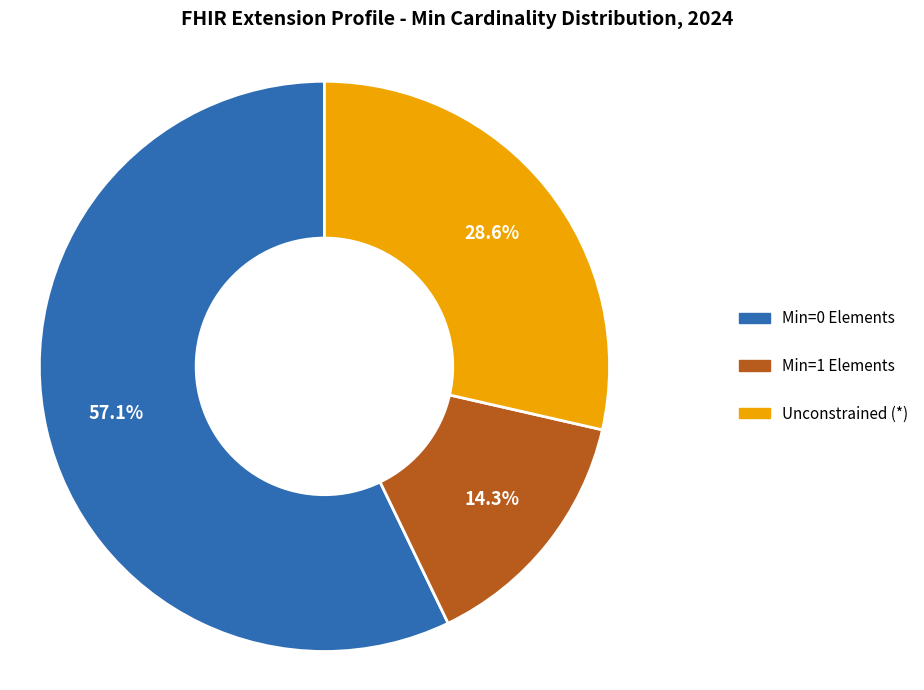

Does any single category account for the majority?

Yes